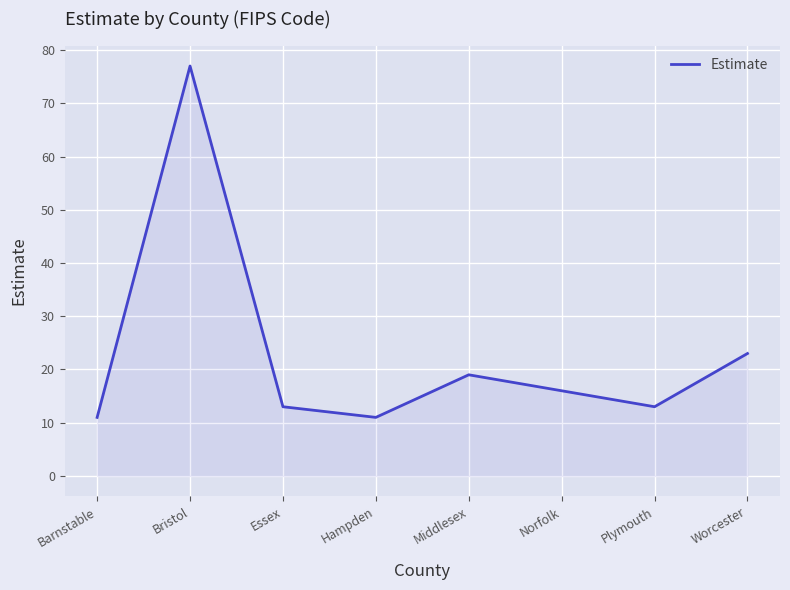

What is the maximum value shown in the chart?

77